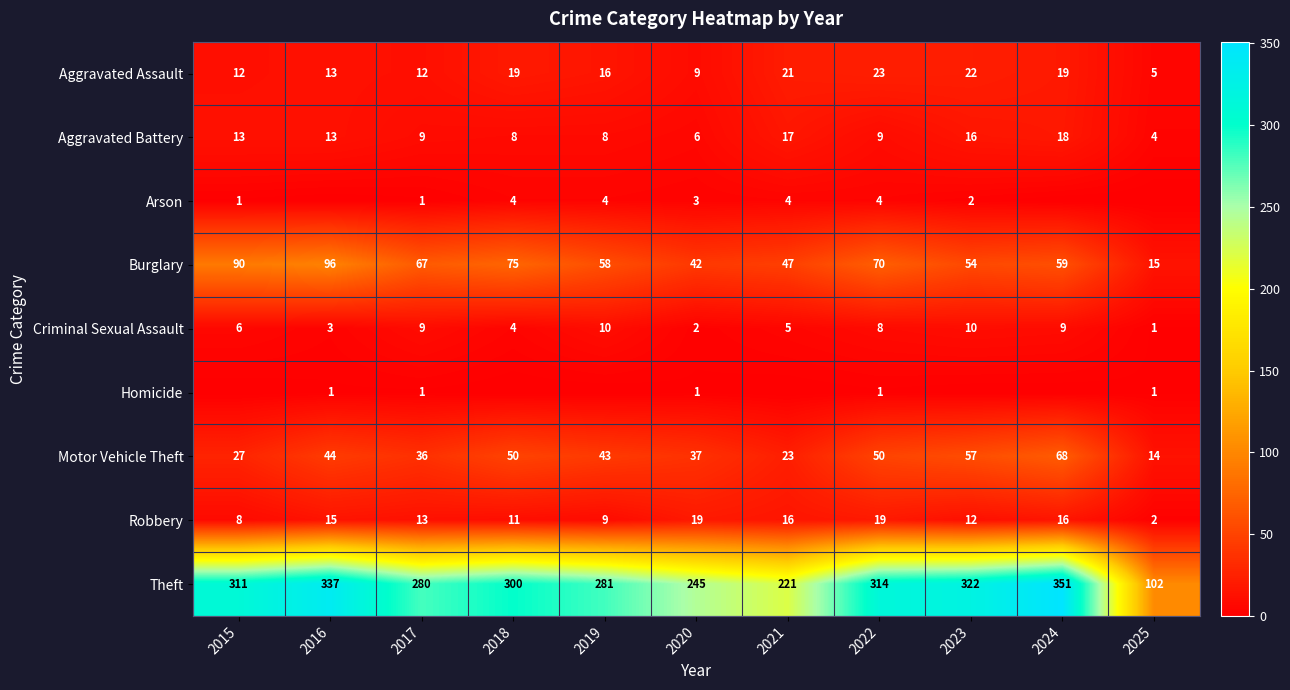

At which label does Aggravated Battery reach its peak?

2024